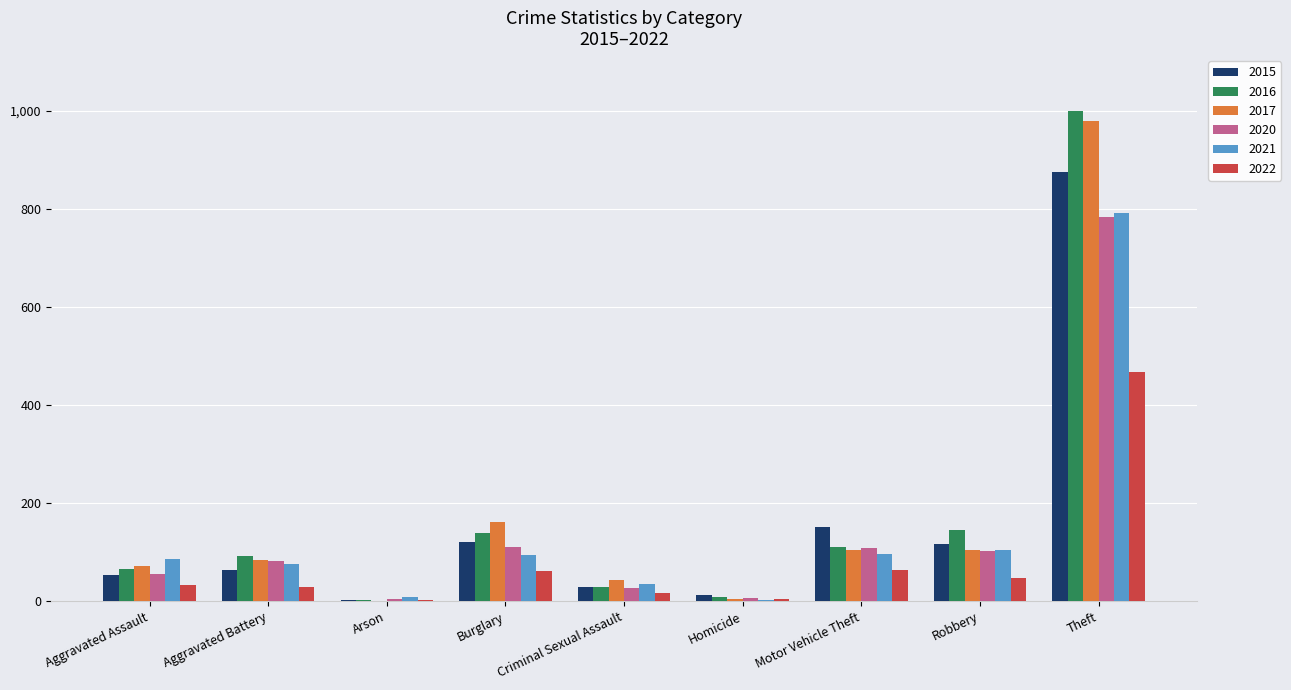

What is the sum of all 2016 values?

1590